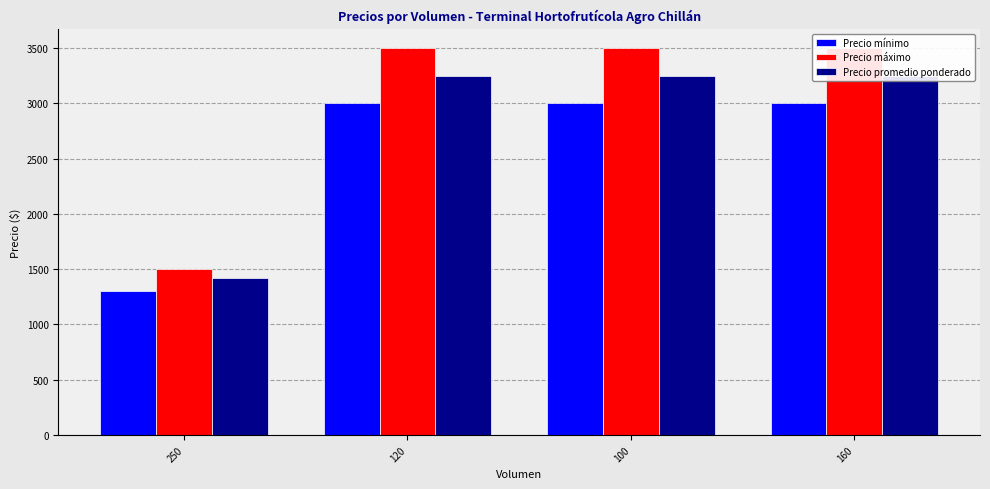

At how many categories does at least one series exceed 2549?

3